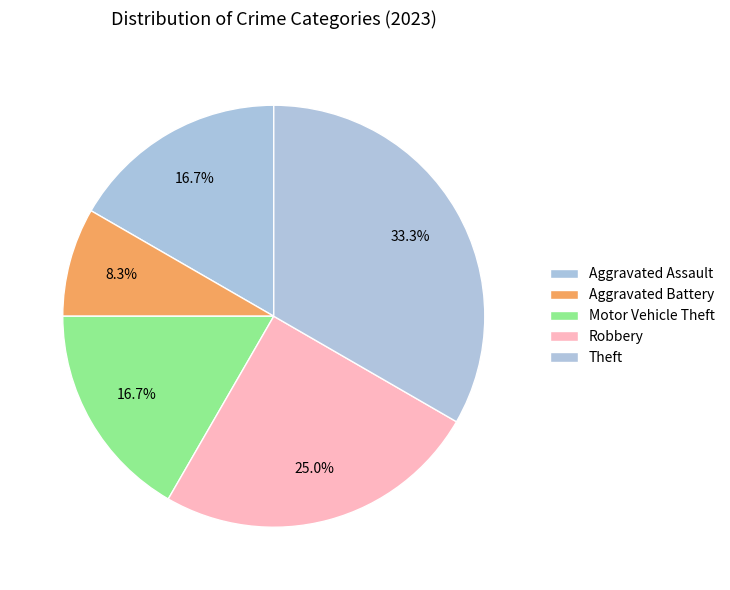

To the nearest percent, what is the average slice percentage?

20%